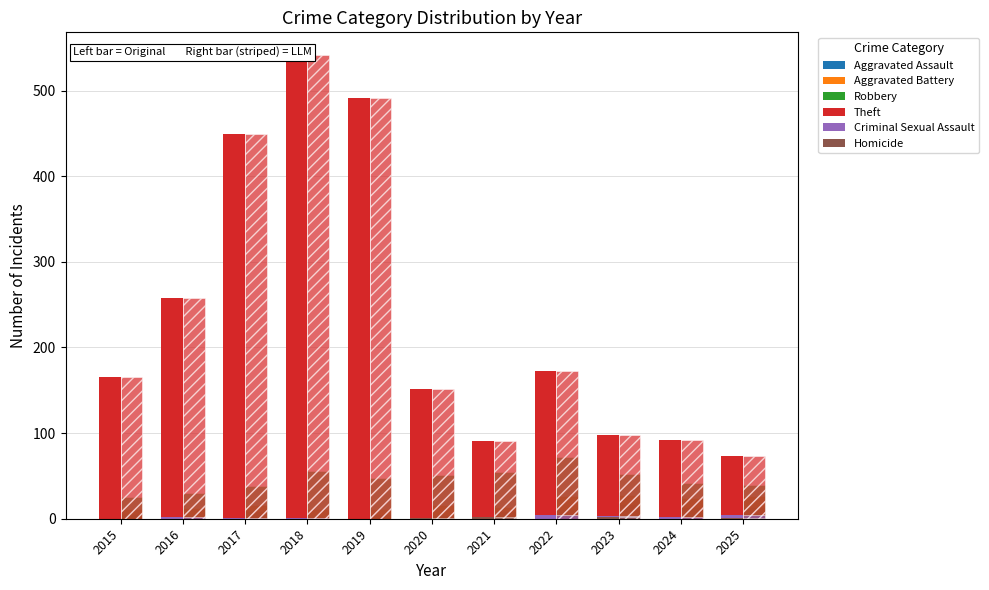

The value of Homicide at 2024 is -1. True or false?

False